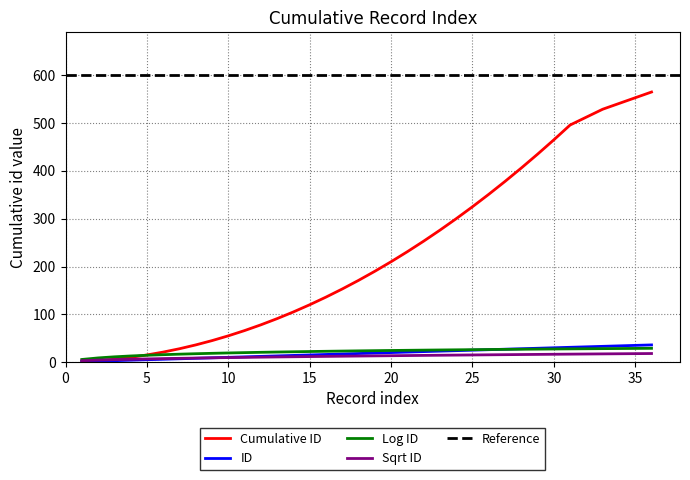

Which label corresponds to the largest value in the chart?

36